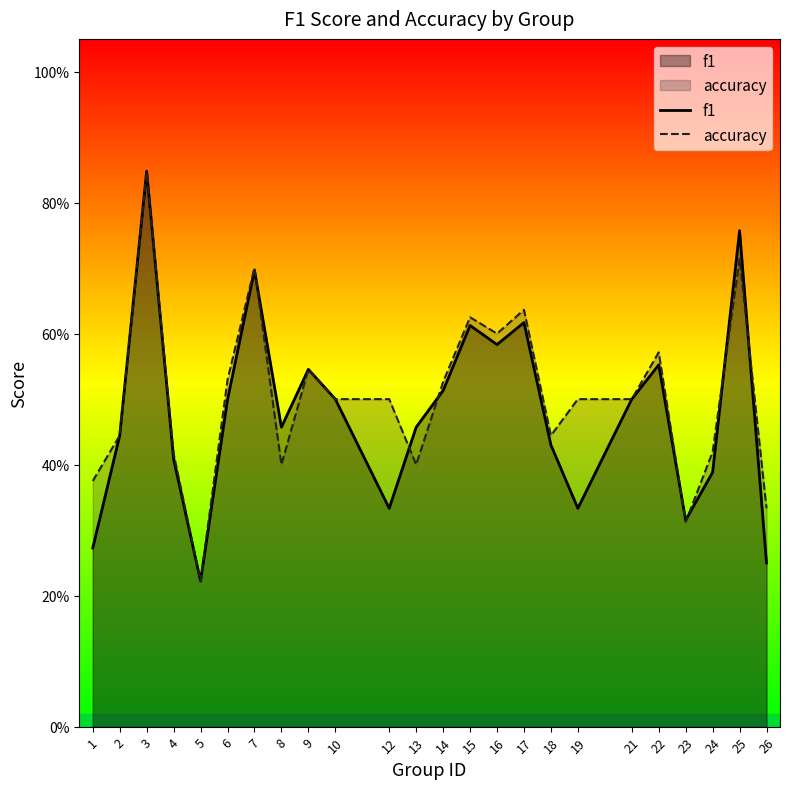

What is the average value of the accuracy series?

0.5